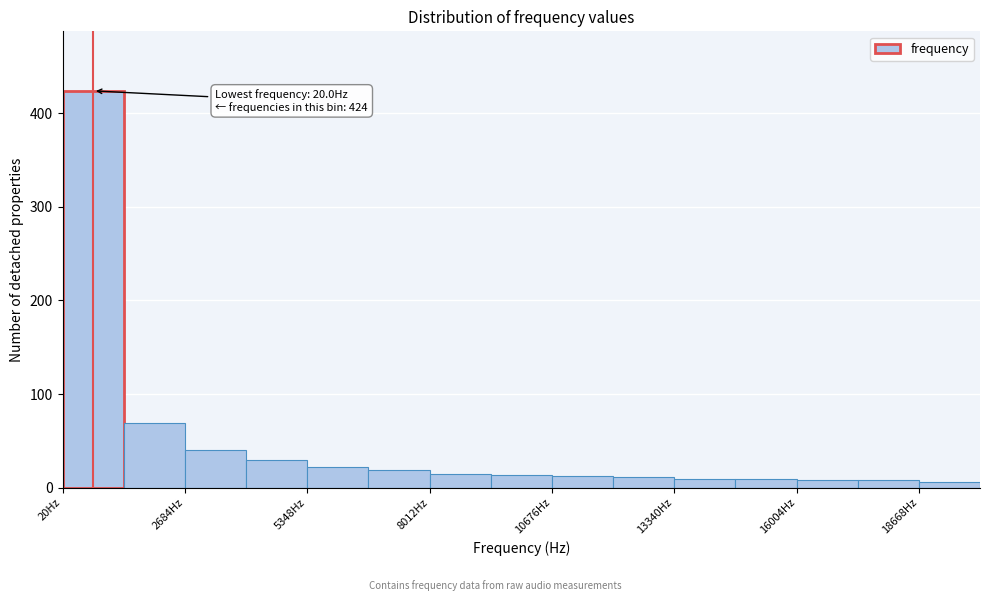

Around what value on the x-axis is the tallest bar? Give the approximate position of its centre, as read against the axis.

500